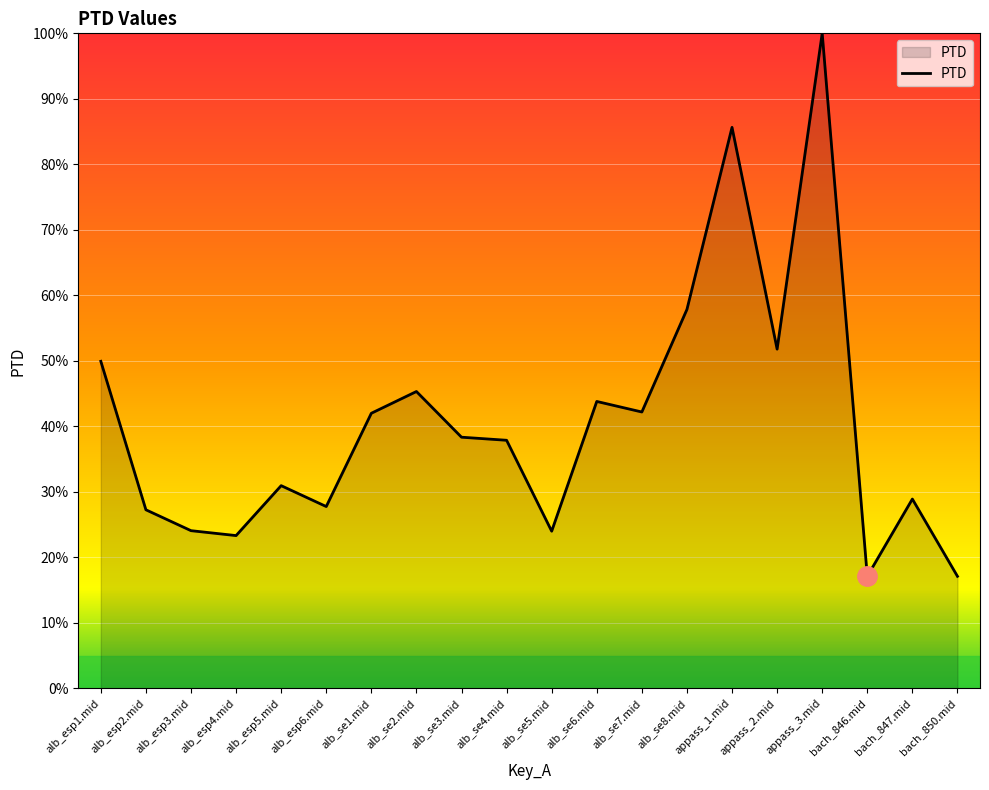

How many lines are shown in the chart?

1